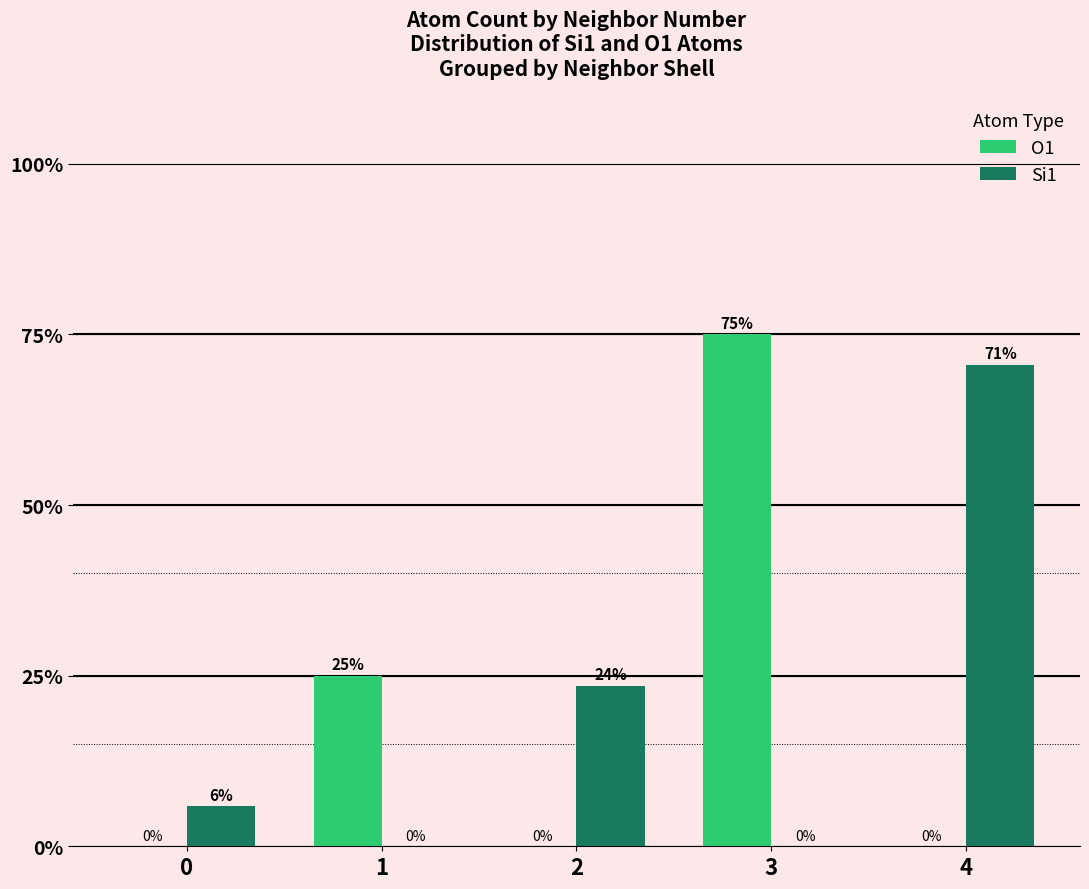

Which category has the highest value in the Si1 series?

4